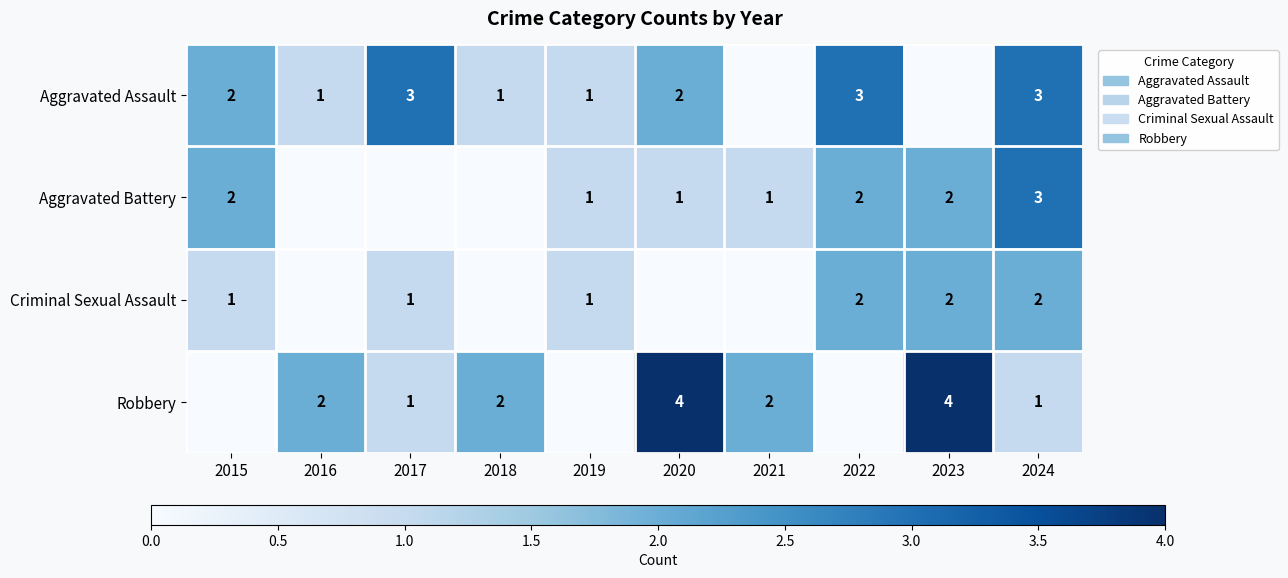

At how many categories does at least one series exceed 2?

5